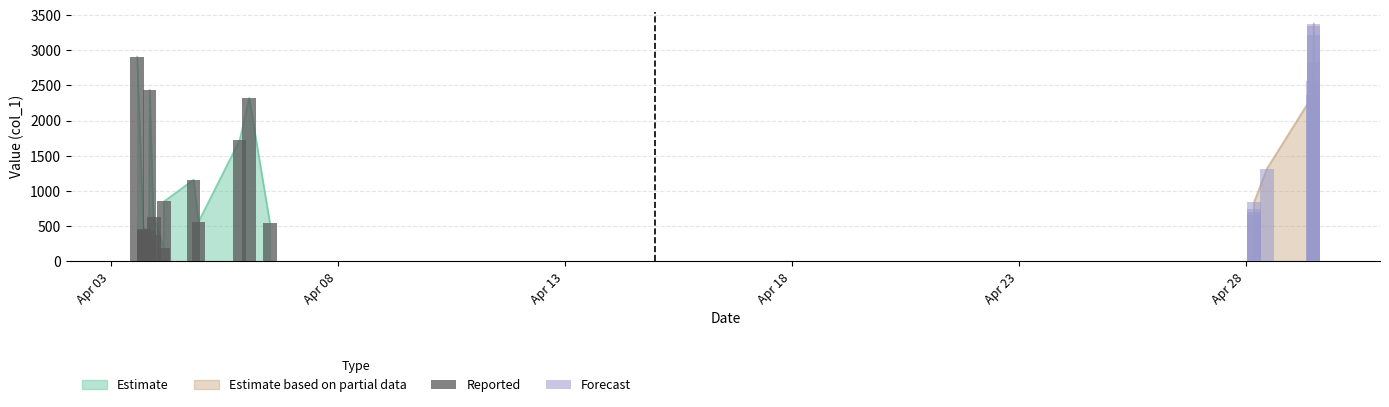

Which has a higher value, 2019-04-03 14:03:29 or 2019-04-29 11:58:52?

2019-04-29 11:58:52